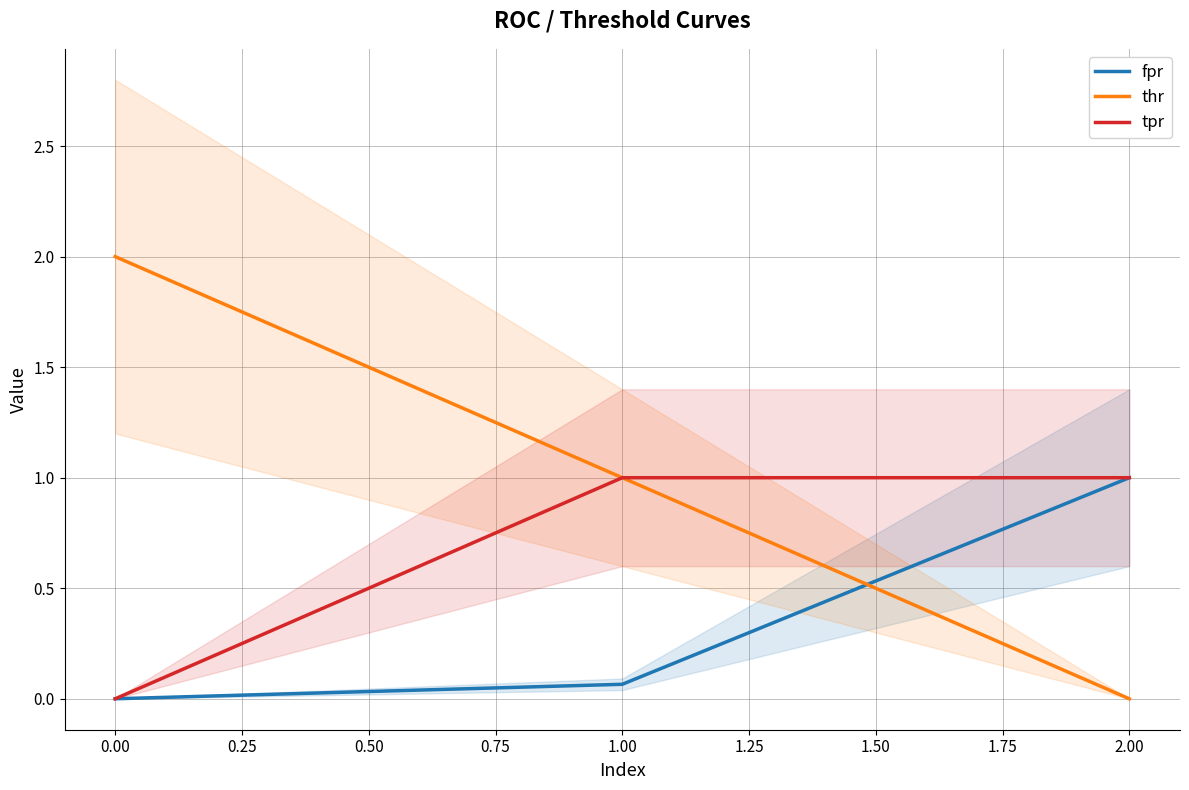

Reading left to right, transcribe all the data shown in this chart.

fpr: 0.0	0.1	1.0
thr: 2.0	1.0	0.0
tpr: 0.0	1.0	1.0